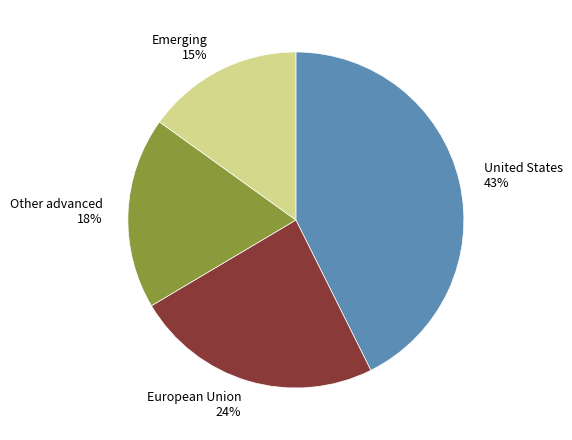

To the nearest percent, what is the average slice percentage?

25%